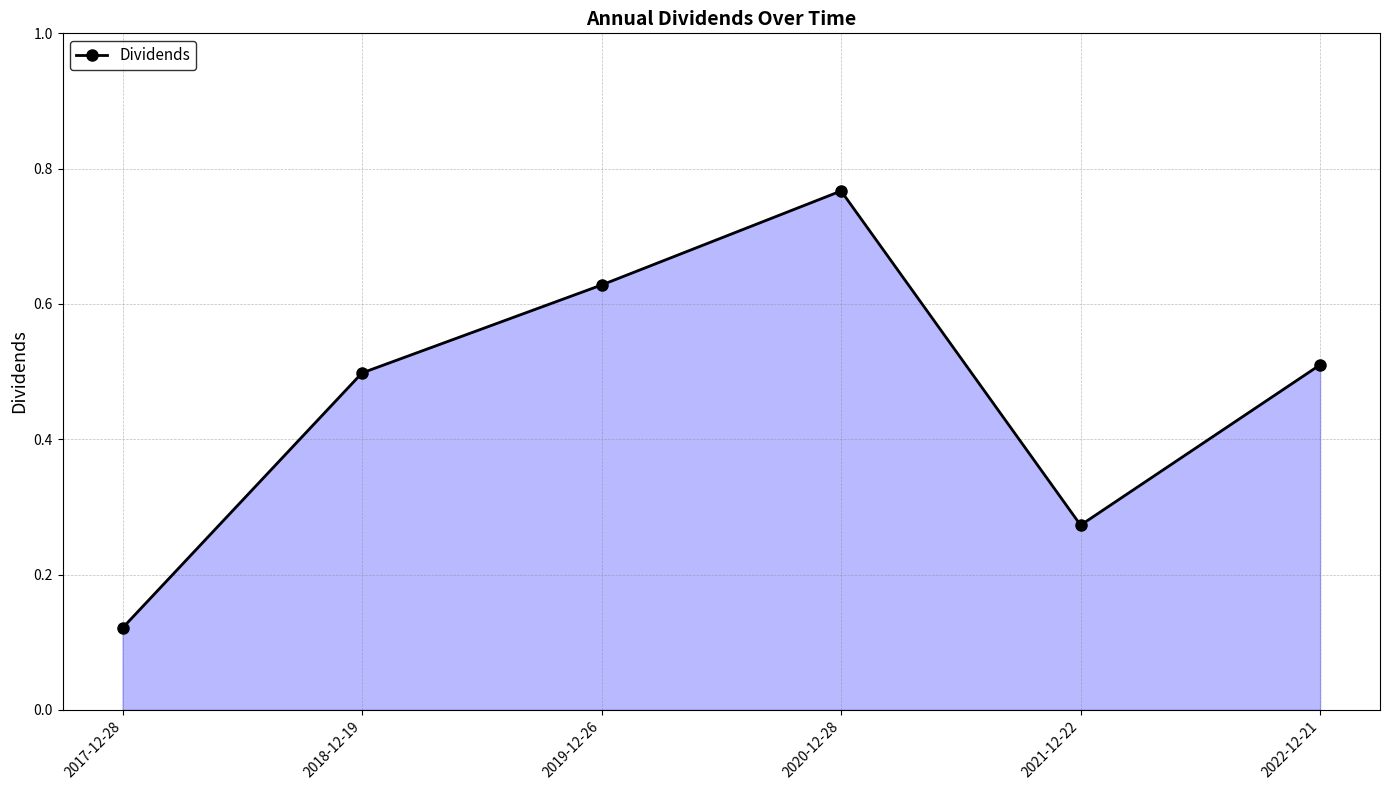

List the labels in order of value, largest first.

2020-12-28, 2019-12-26, 2022-12-21, 2018-12-19, 2021-12-22, 2017-12-28